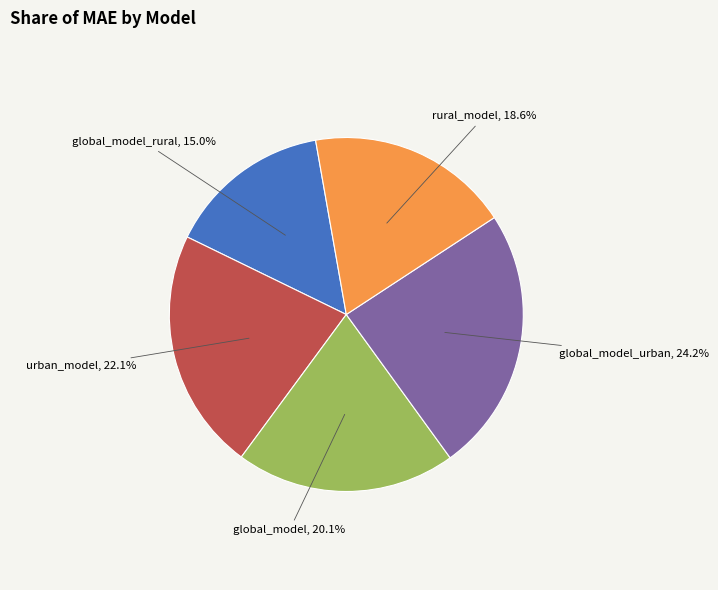

Does any single category account for the majority?

No